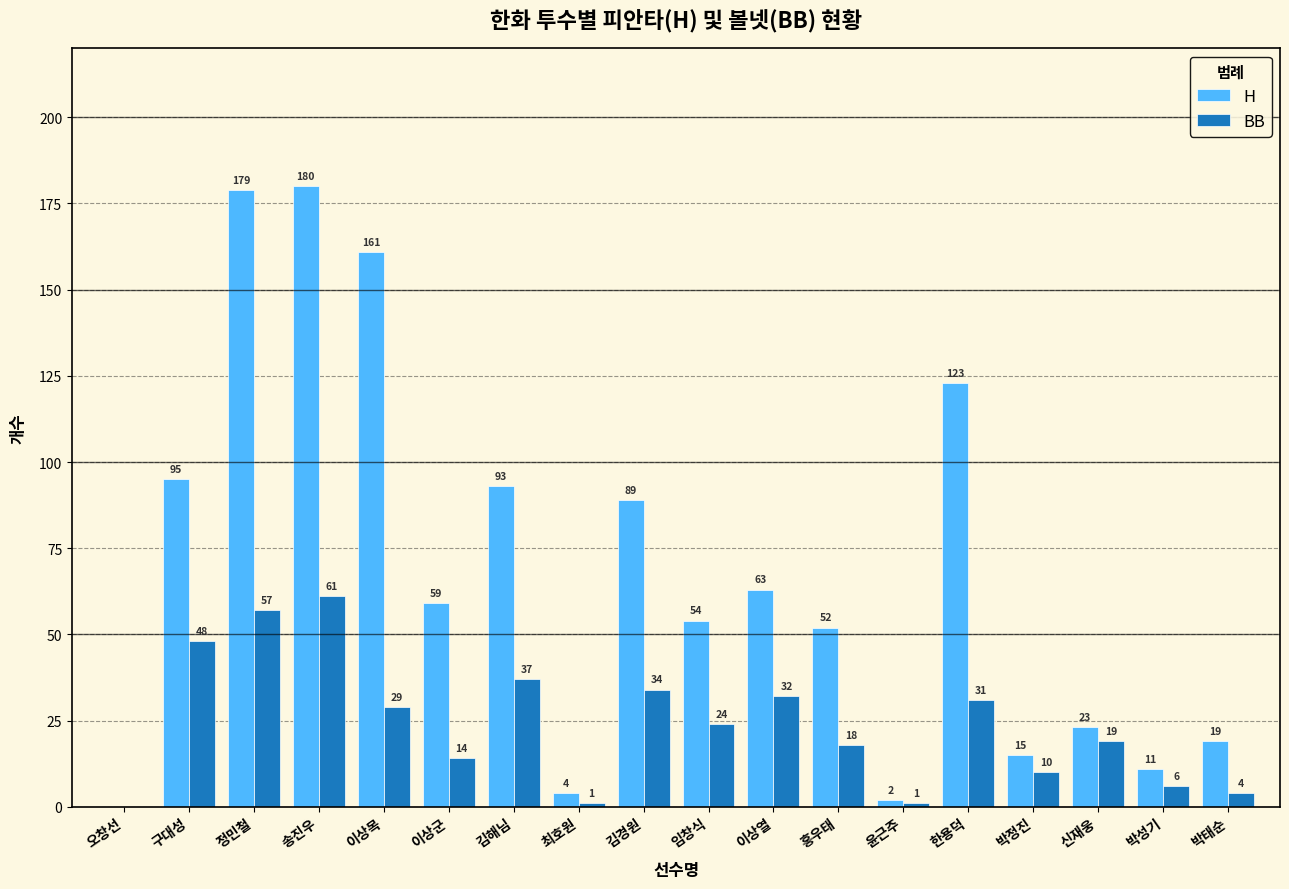

Which label corresponds to the largest value in the chart?

송진우